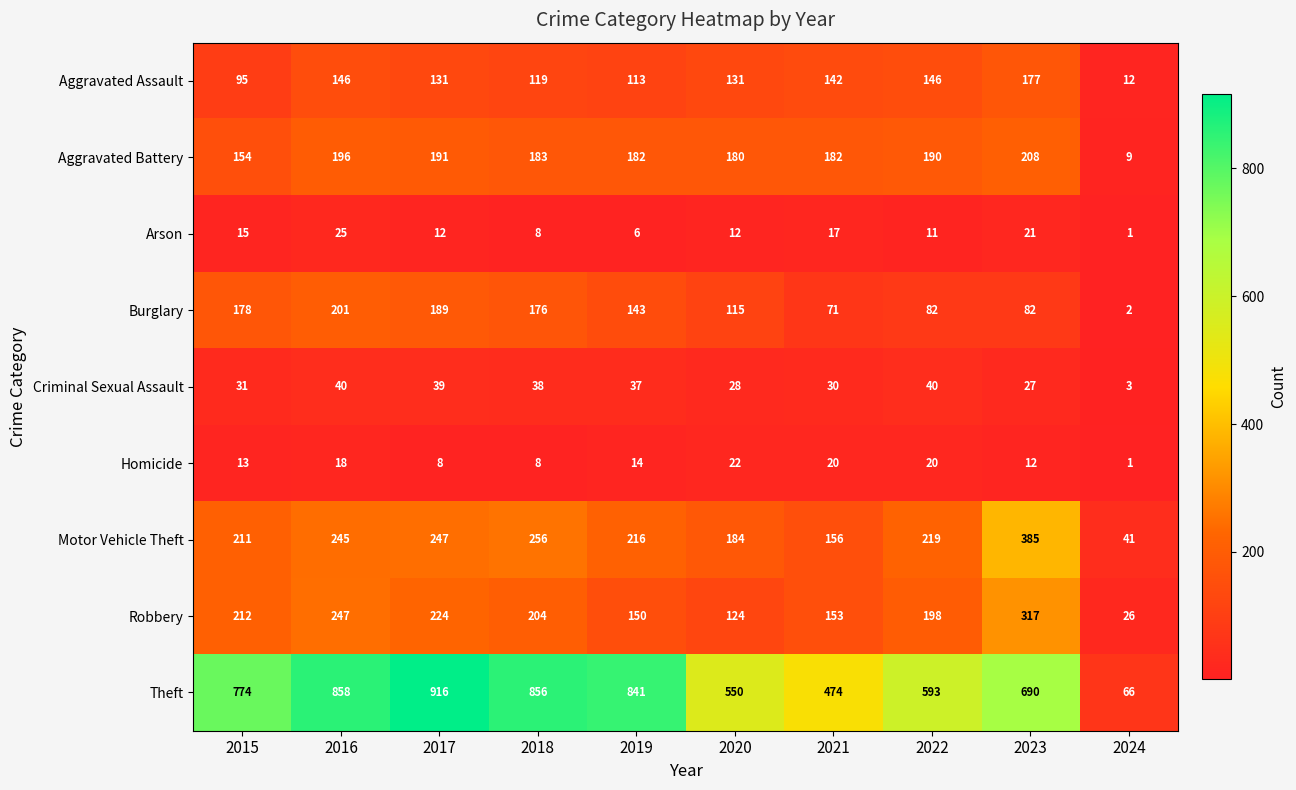

How many distinct data groups are displayed?

9